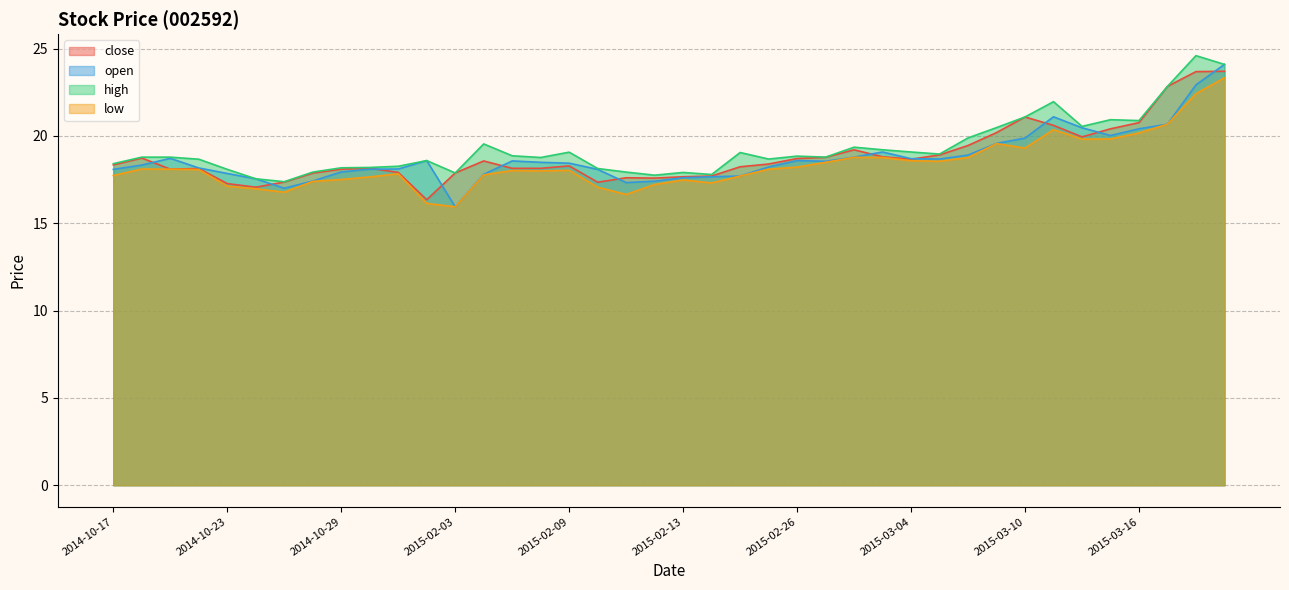

Rank the series by their maximum value, from lowest to highest.

low, close, open, high